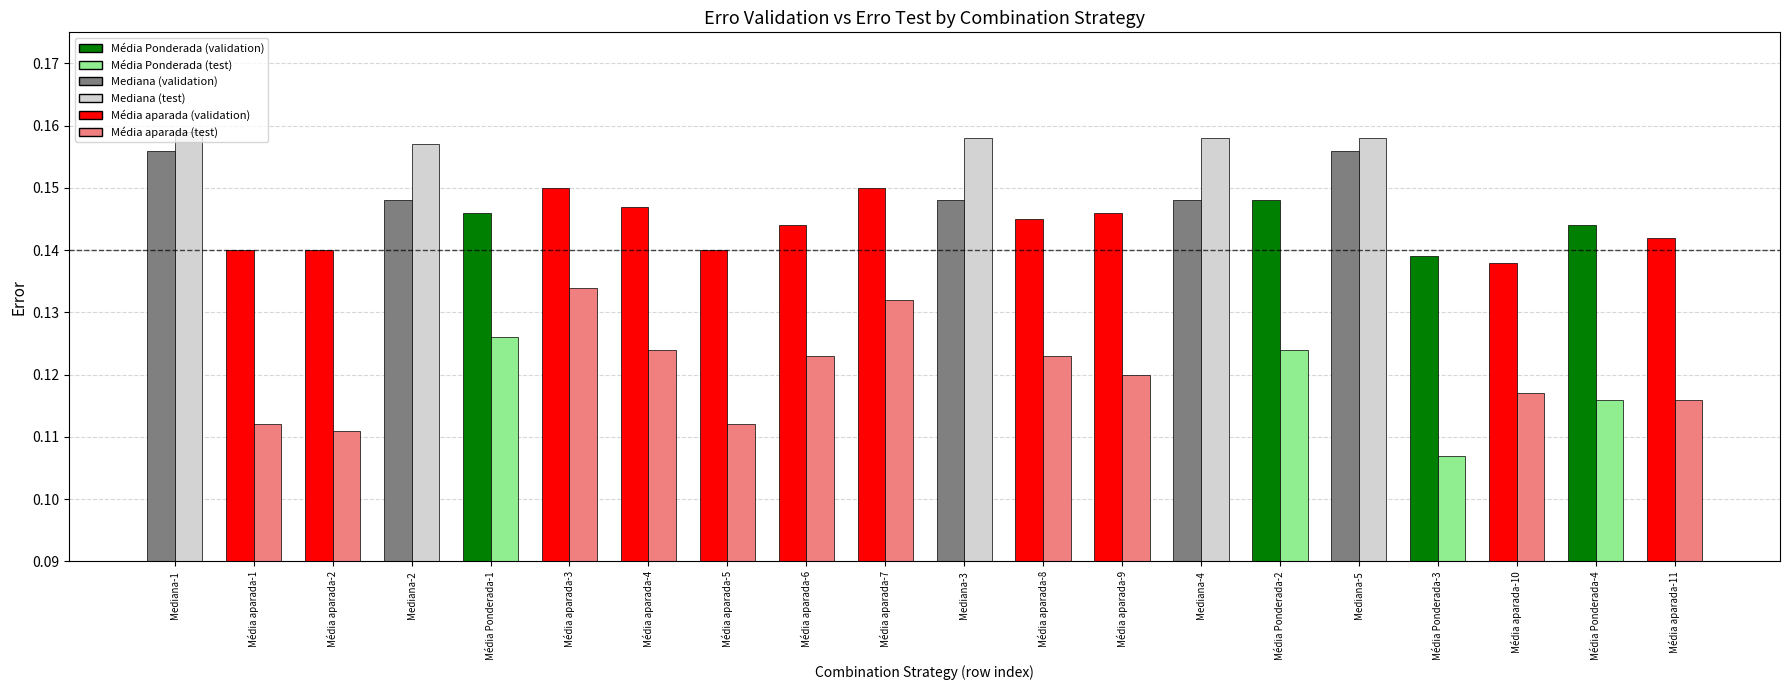

How many bars are there in each group?

2